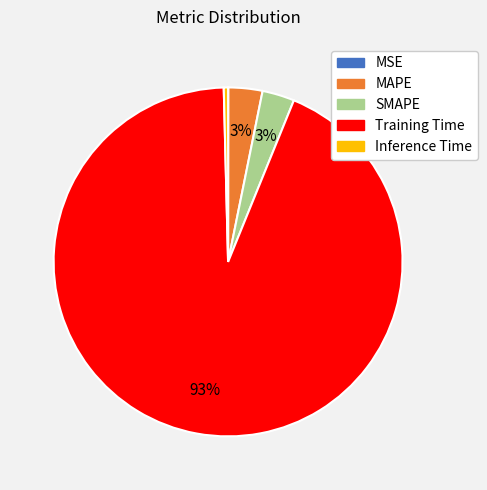

What percentage is the MAPE slice, to the nearest percent?

3%